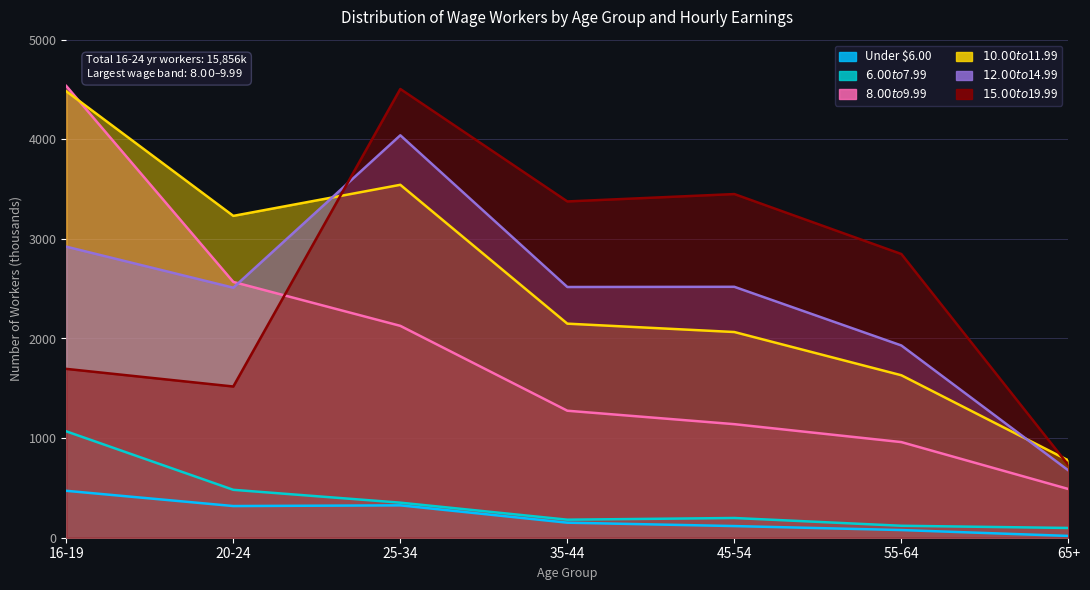

True or false: Under $6.00 has a value of 7 at 65+.

False